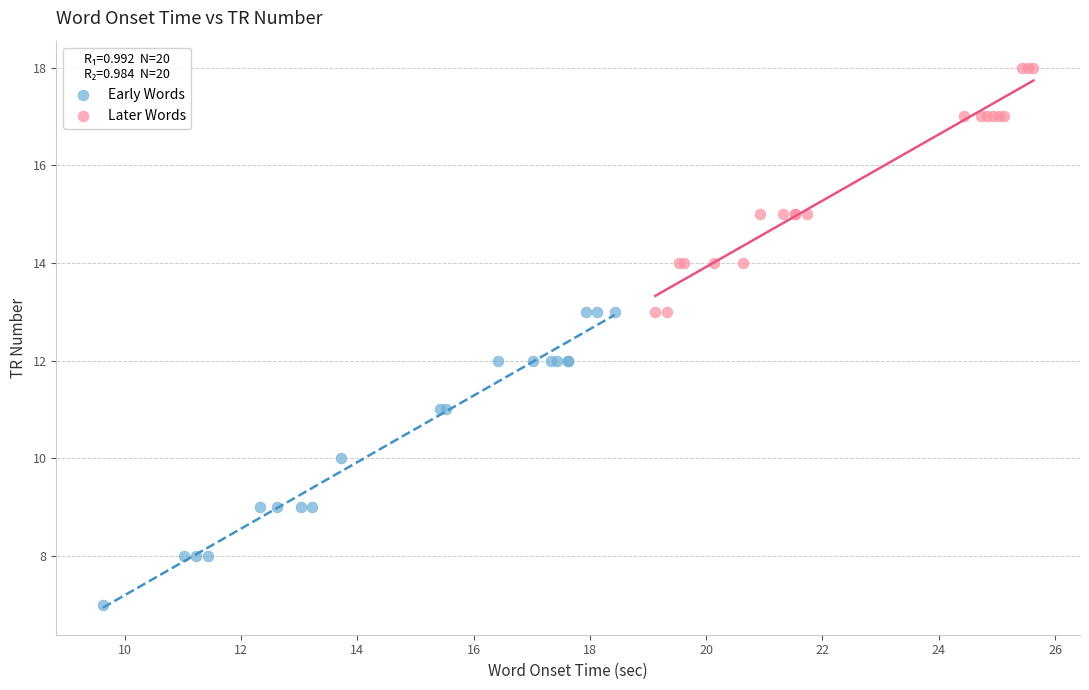

Which series contains the highest Y value?

Later Words